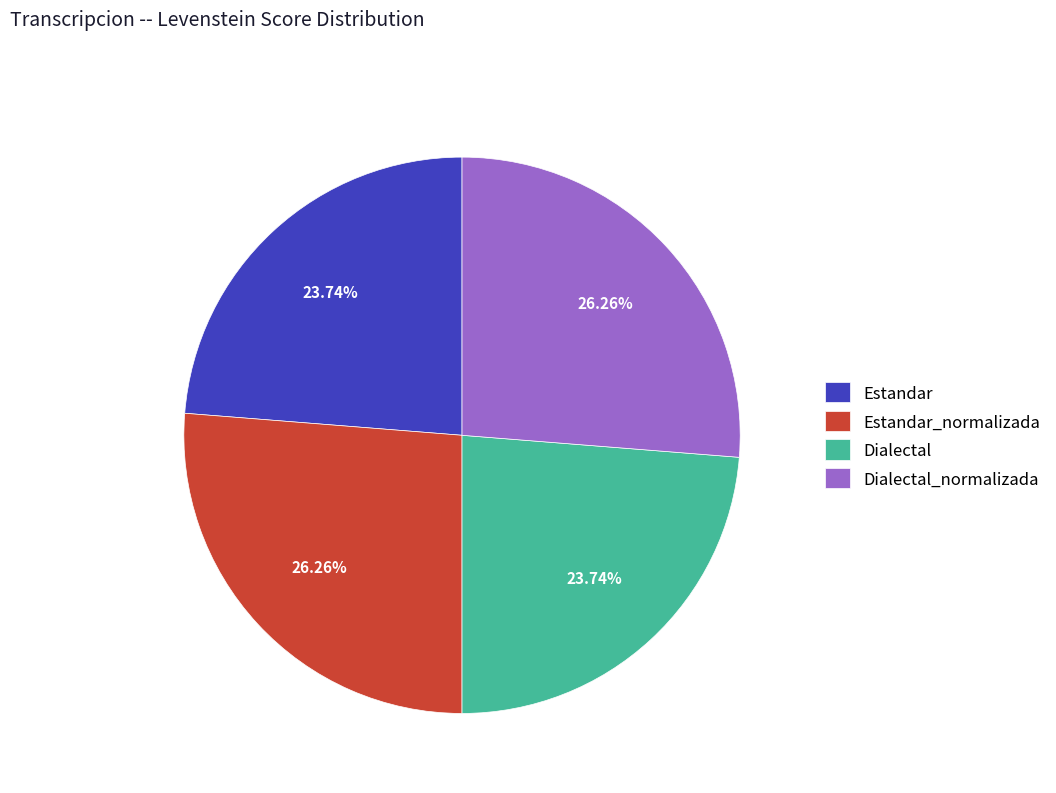

To the nearest percent, what percentage of the pie is Dialectal?

24%